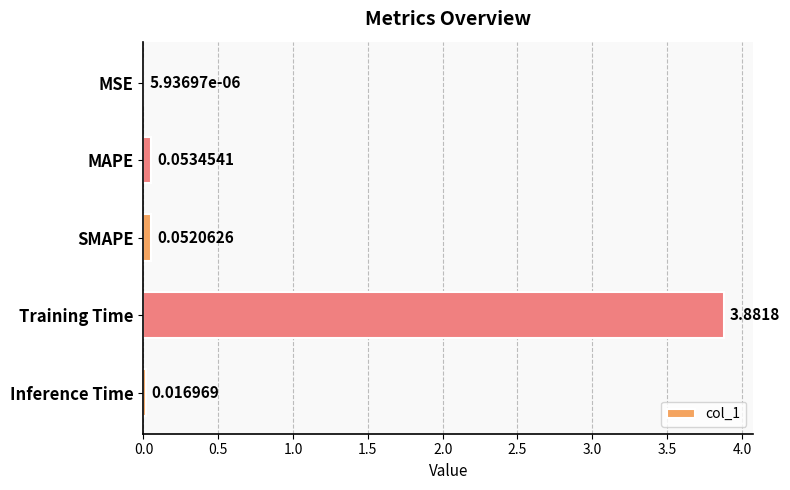

Are the bars horizontal?

Yes